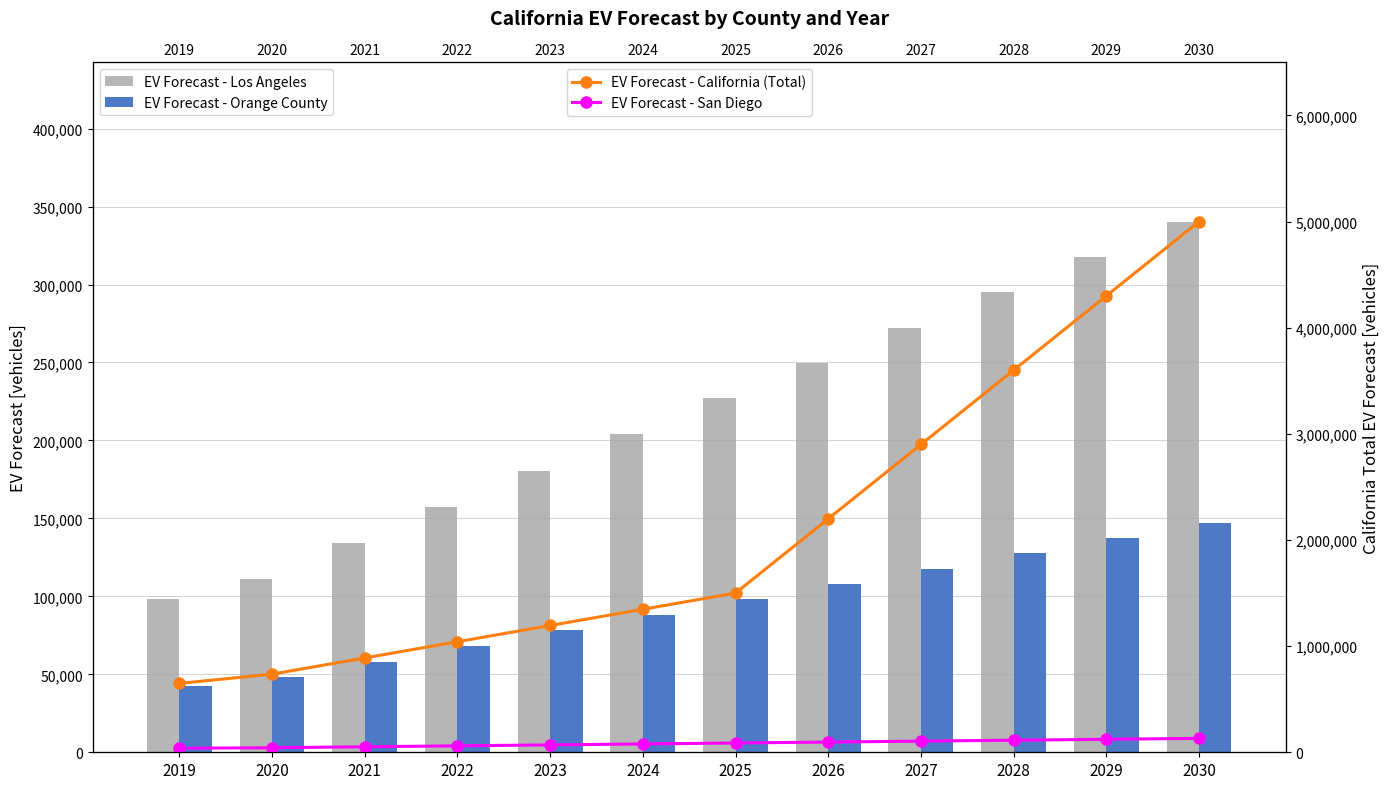

Reading left to right, list all the values displayed in this chart.

EV Forecast - Los Angeles: 2019=98146.9	2020=111348.5	2021=134464.6	2022=157580.7	2023=180696.8	2024=203812.9	2025=226929.0	2026=249621.8	2027=272314.6	2028=295007.4	2029=317700.2	2030=340393.0
EV Forecast - Orange County: 2019=42447.8	2020=48157.3	2021=58154.9	2022=68152.4	2023=78149.9	2024=88147.5	2025=98145.0	2026=107959.4	2027=117773.8	2028=127588.2	2029=137402.6	2030=147217.0
EV Forecast - California (Total): 2019=648739.0	2020=736000.0	2021=888794.6	2022=1041589.2	2023=1194383.8	2024=1347178.4	2025=1499973.0	2026=2199972.6	2027=2899972.2	2028=3599971.8	2029=4299971.4	2030=4999971.0
EV Forecast - San Diego: 2019=37820.0	2020=42907.1	2021=51814.7	2022=60722.3	2023=69629.8	2024=78537.4	2025=87445.0	2026=96189.6	2027=104934.2	2028=113678.8	2029=122423.4	2030=131168.0